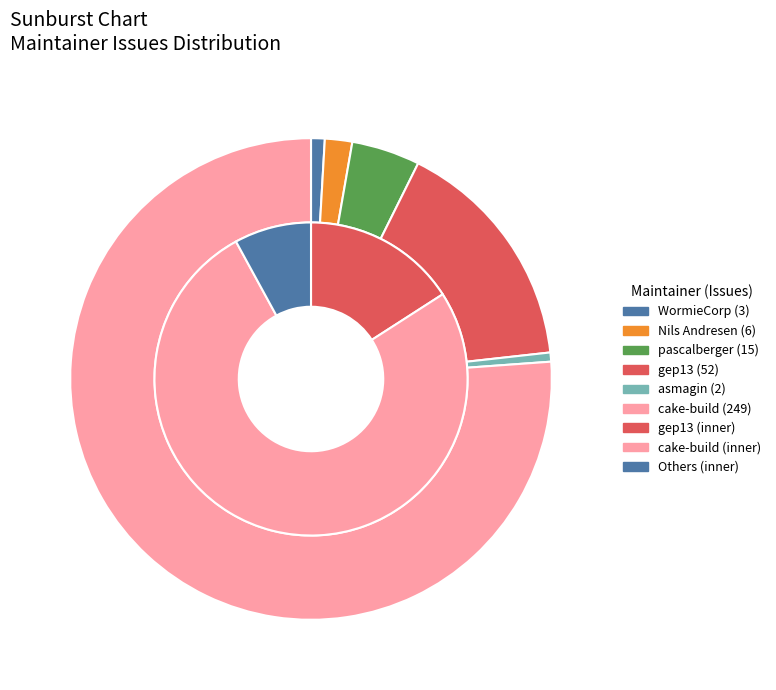

What portion of the pie excludes gitfool?

100.0%